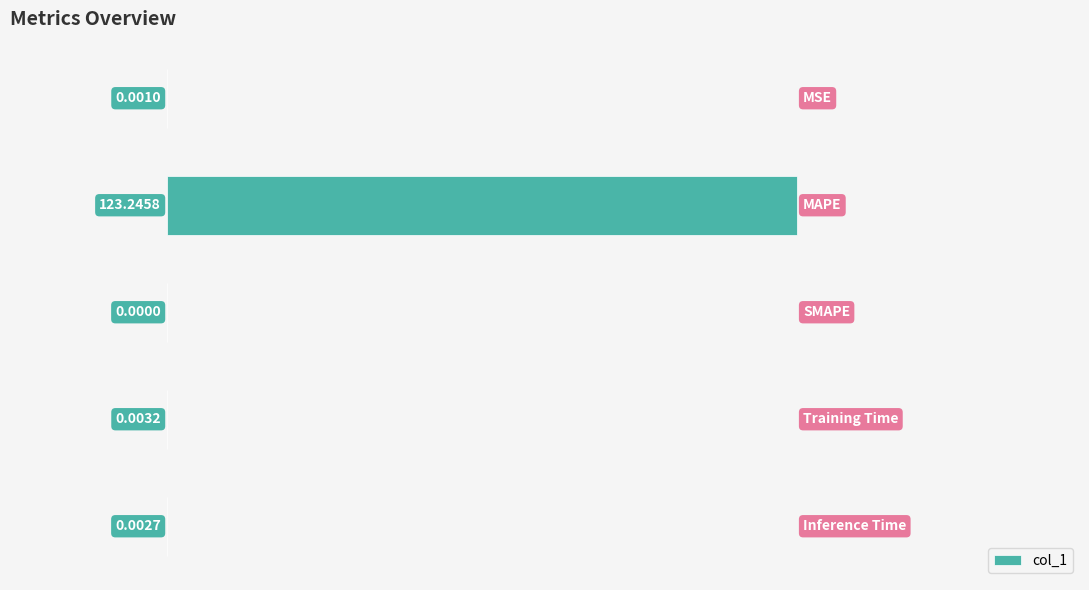

What is the sum of all values?

123.3